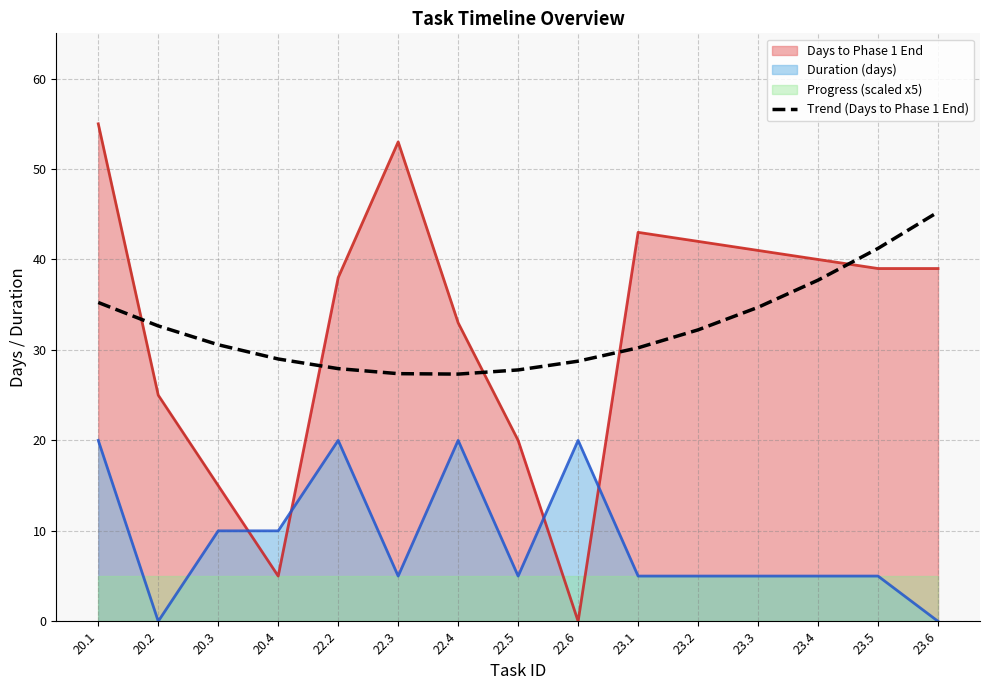

True or false: the data shows 36.1 at 22.4.

False